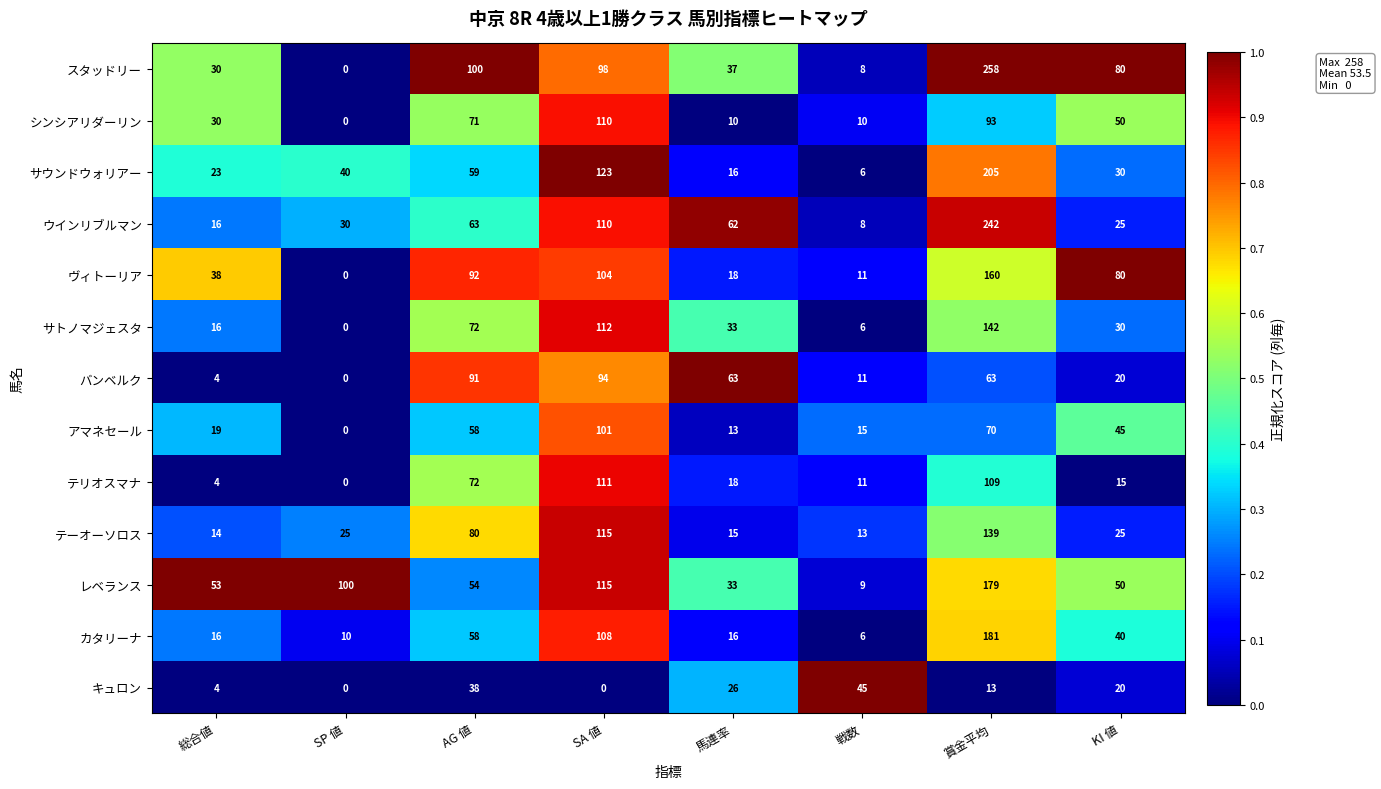

Which series has the largest total across all categories?

スタッドリー